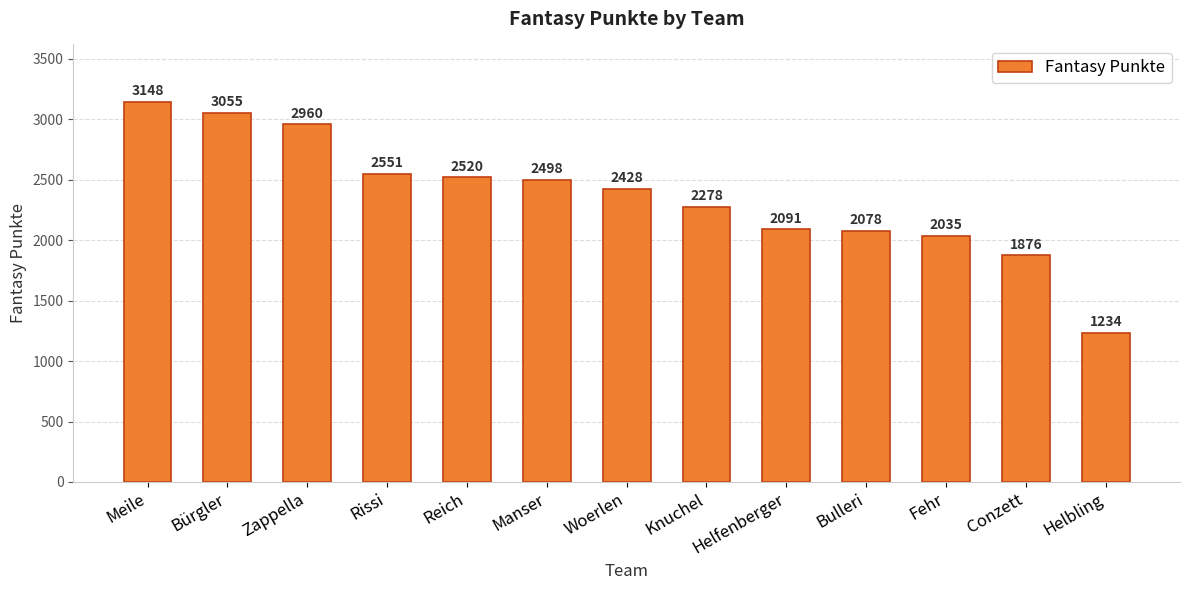

What is the value of the 5th bar from the left?

2520